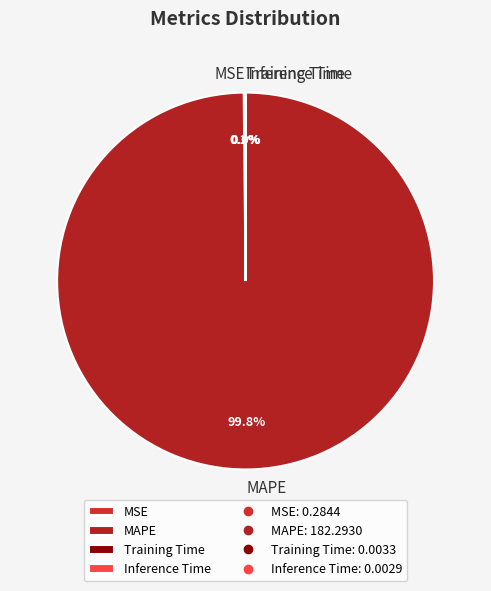

True or false: MAPE accounts for 100% of the total.

True